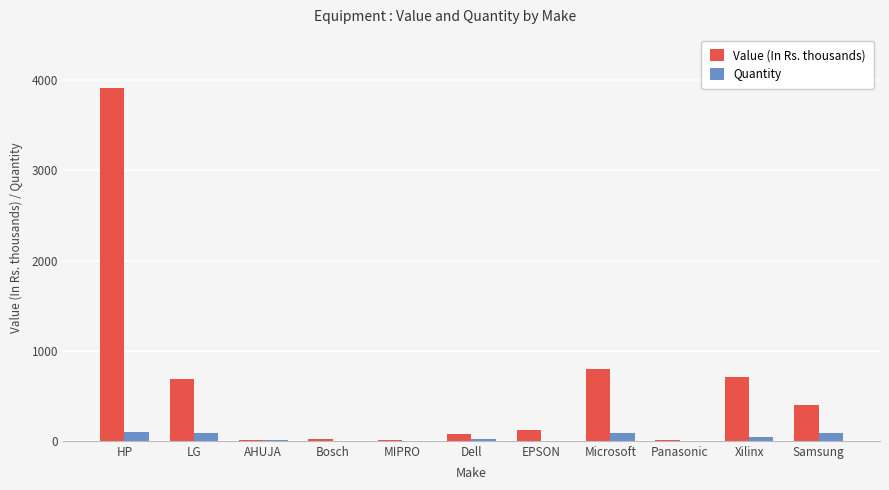

What is the average value of the Value (In Rs. thousands) series?

611.9